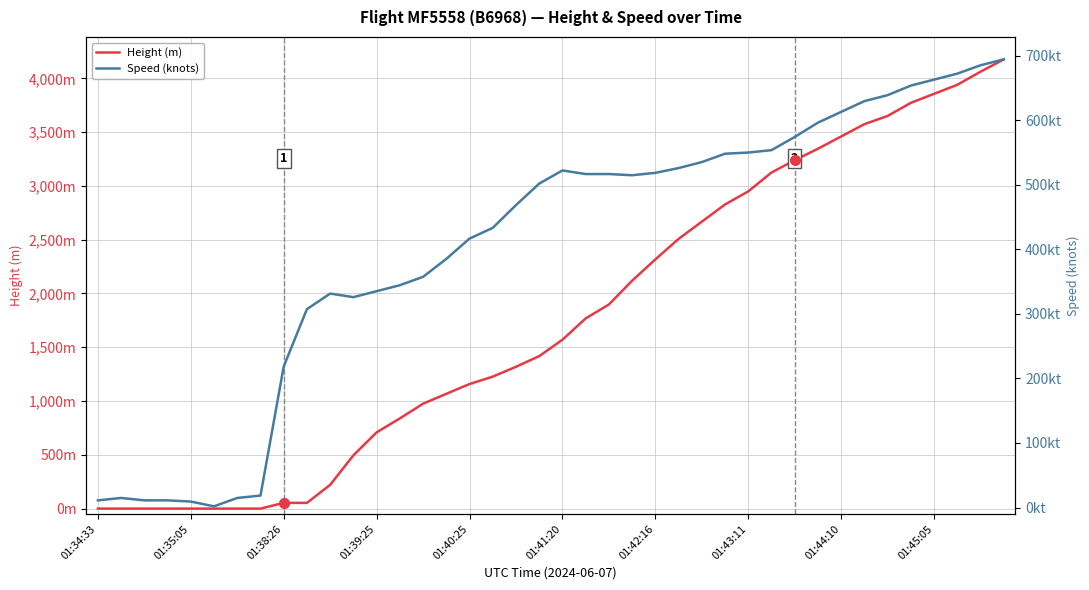

How many data points in Height (m) are above 1569?

20